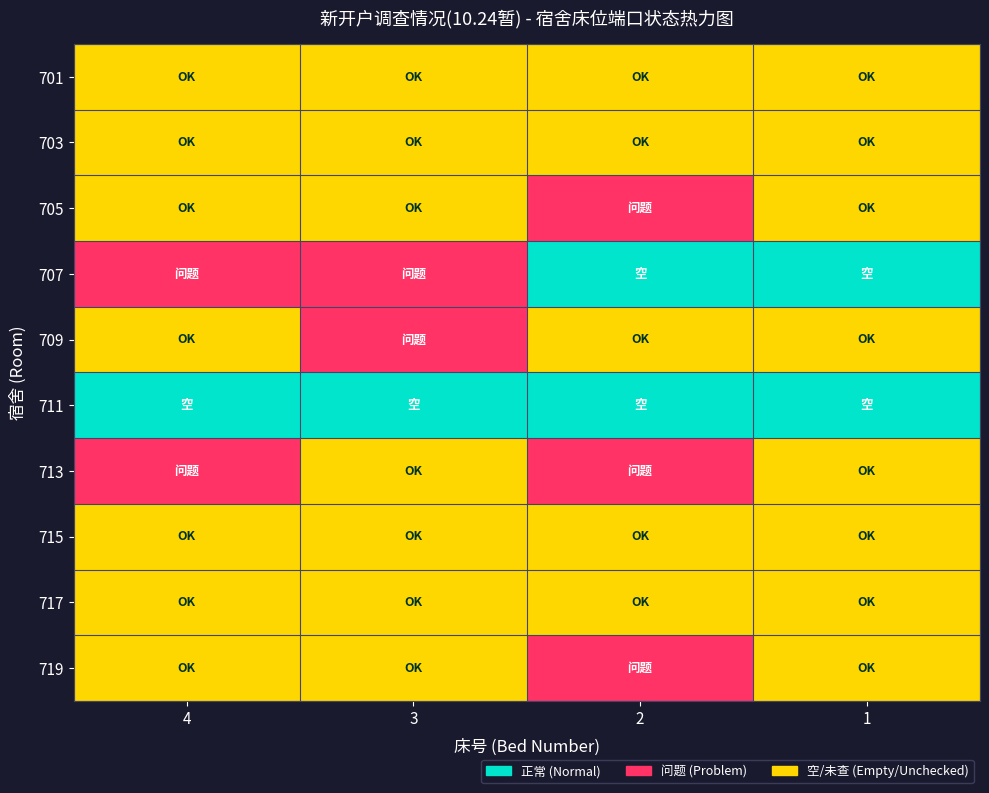

Reading left to right, what are all the values shown in this chart?

701: 4=1	3=1	2=1	1=1
703: 4=1	3=1	2=1	1=1
705: 4=1	3=1	2=0	1=1
707: 4=0	3=0	2=2	1=2
709: 4=1	3=0	2=1	1=1
711: 4=2	3=2	2=2	1=2
713: 4=0	3=1	2=0	1=1
715: 4=1	3=1	2=1	1=1
717: 4=1	3=1	2=1	1=1
719: 4=1	3=1	2=0	1=1